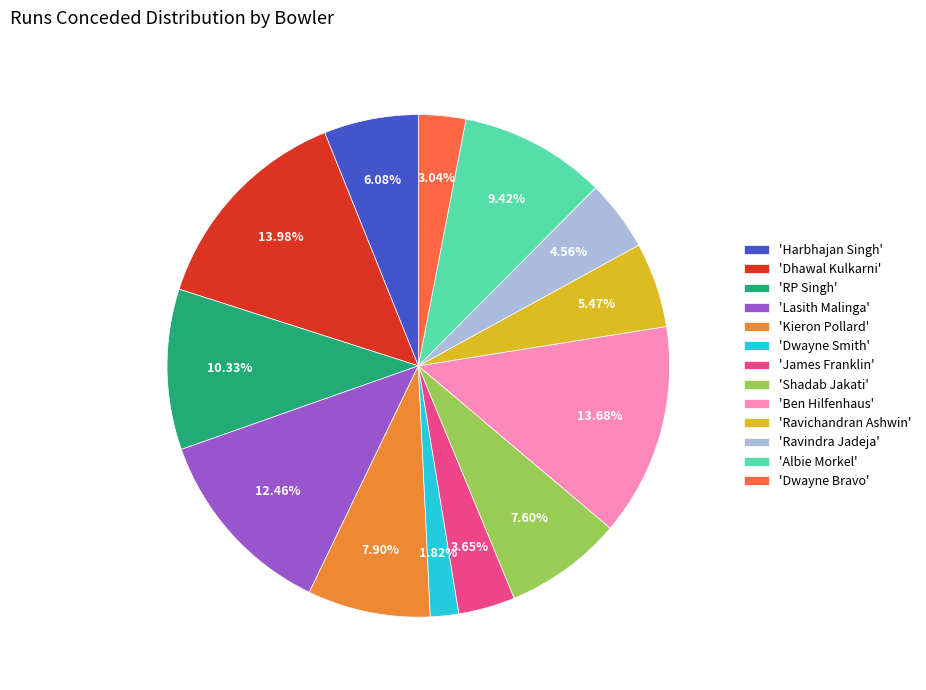

What is the ratio of the value at 'Dhawal Kulkarni' to the value at 'RP Singh'?

1.4